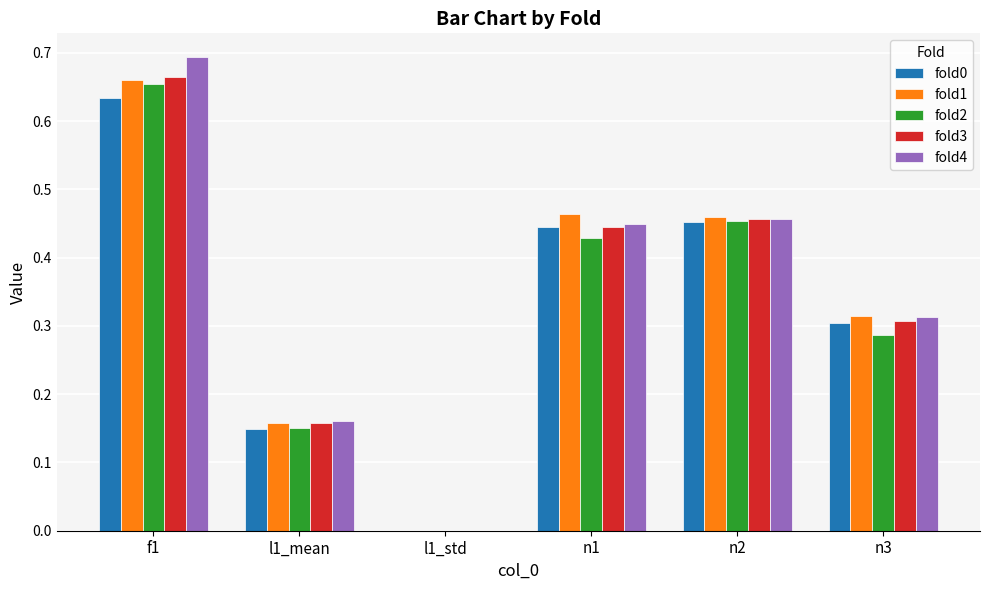

Which series changed the most between l1_std and n2?

fold1